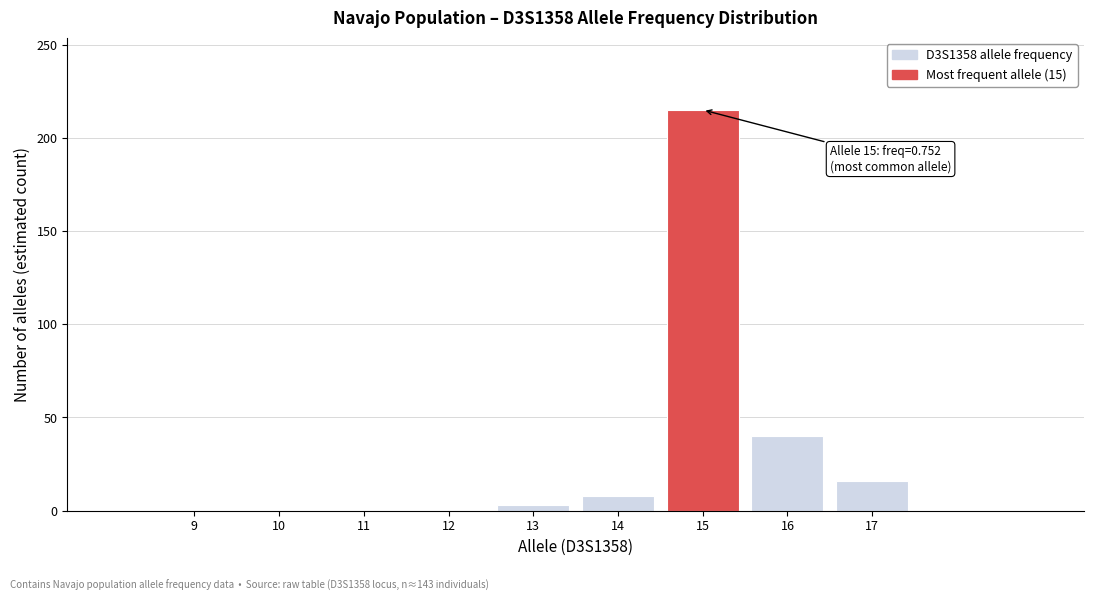

Reading left to right, extract all data points from this chart.

9=0	10=0	11=0	12=0	13=3	14=8	15=215	16=40	17=16